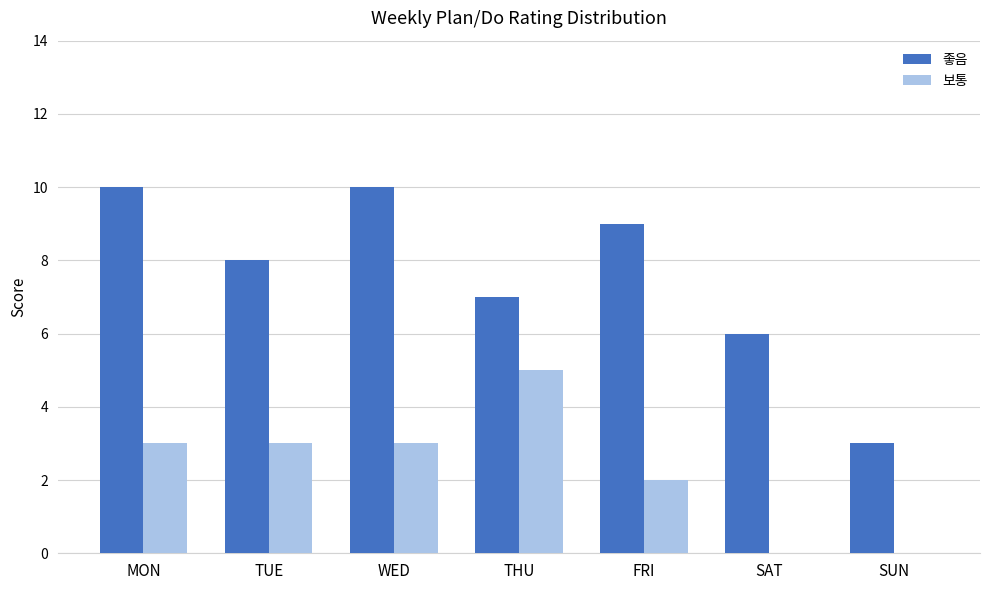

True or false: 좋음 has a value of 17 at MON.

False